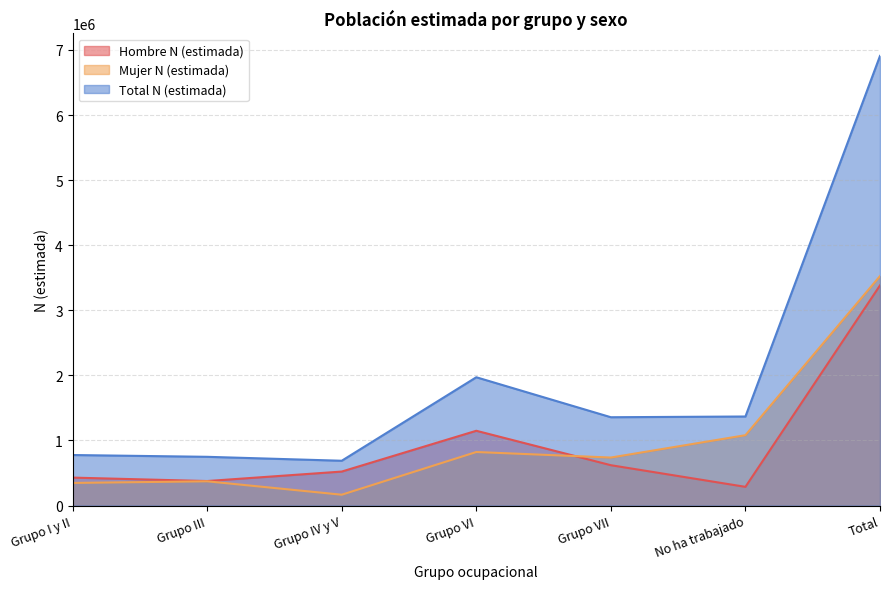

At which label does Mujer N (estimada) first exceed 737265?

Grupo VI